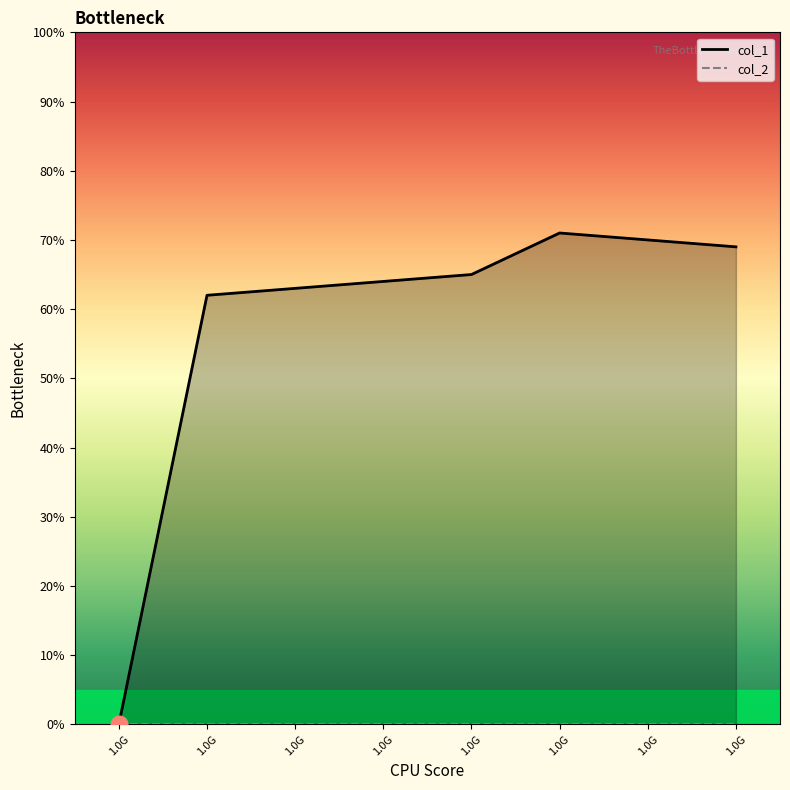

True or false: col_1 has a value of 71 at 1.0G.

True